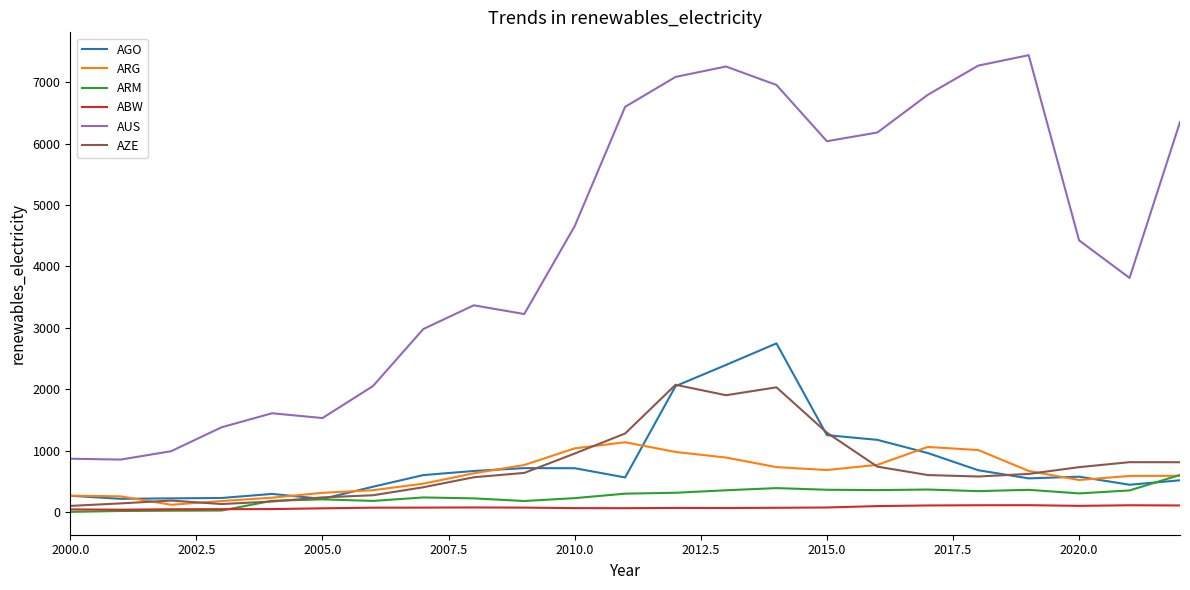

What is the minimum value for AGO?

214.9